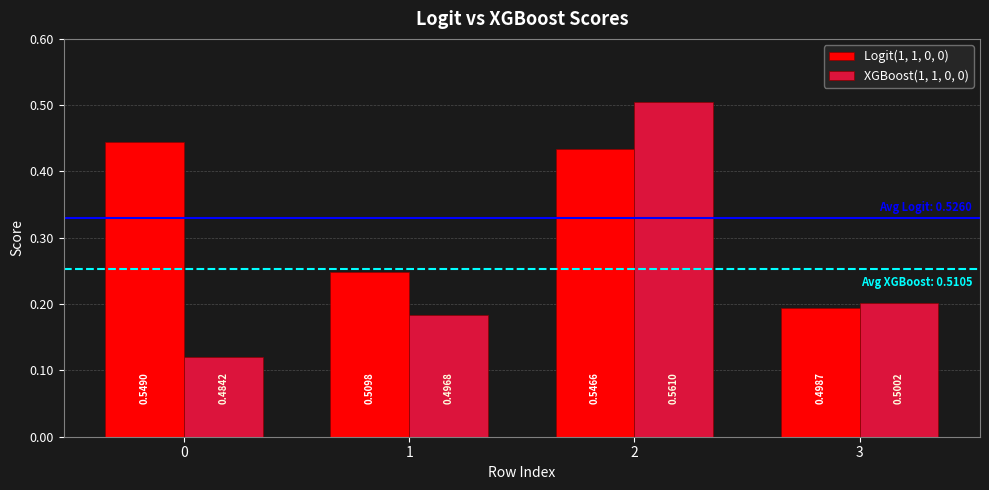

What are all the series names shown in the legend?

Logit(1, 1, 0, 0), XGBoost(1, 1, 0, 0)